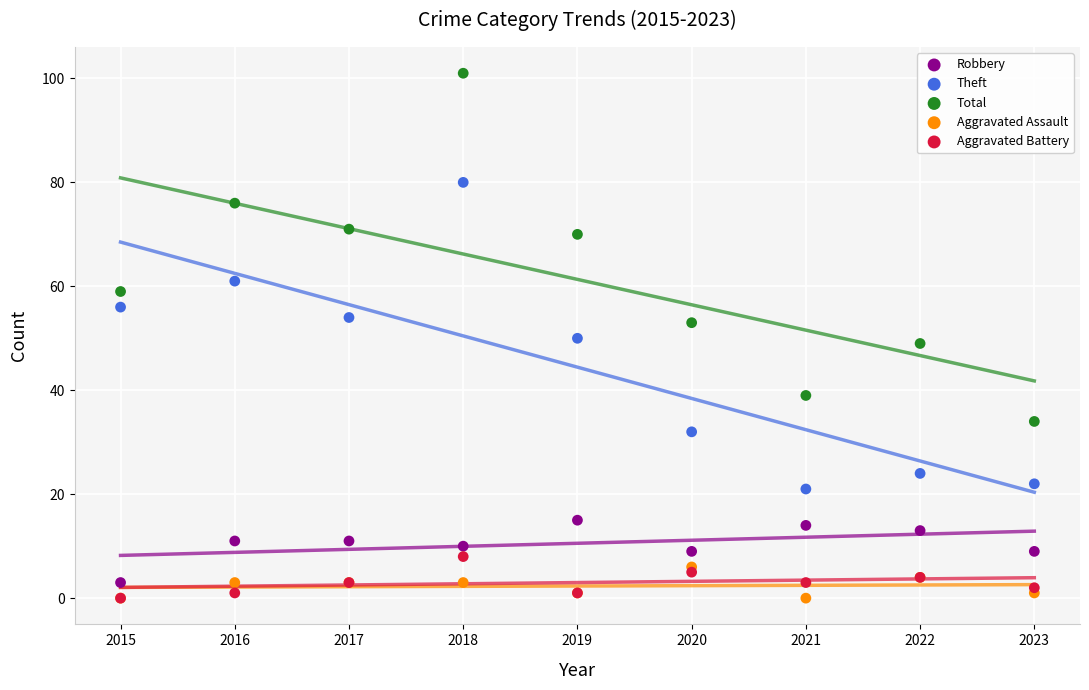

What is the total value across all series at 2017?

142